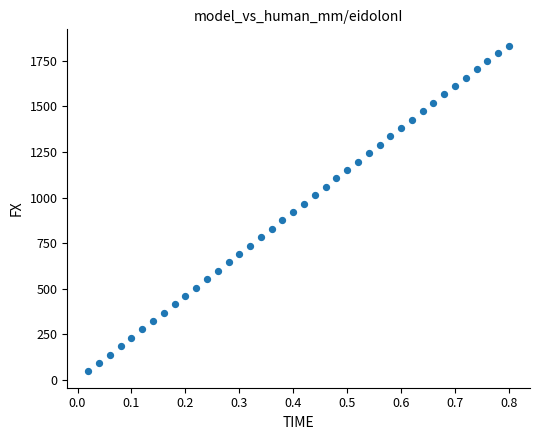

What is the range of X values (max minus min)?

0.8